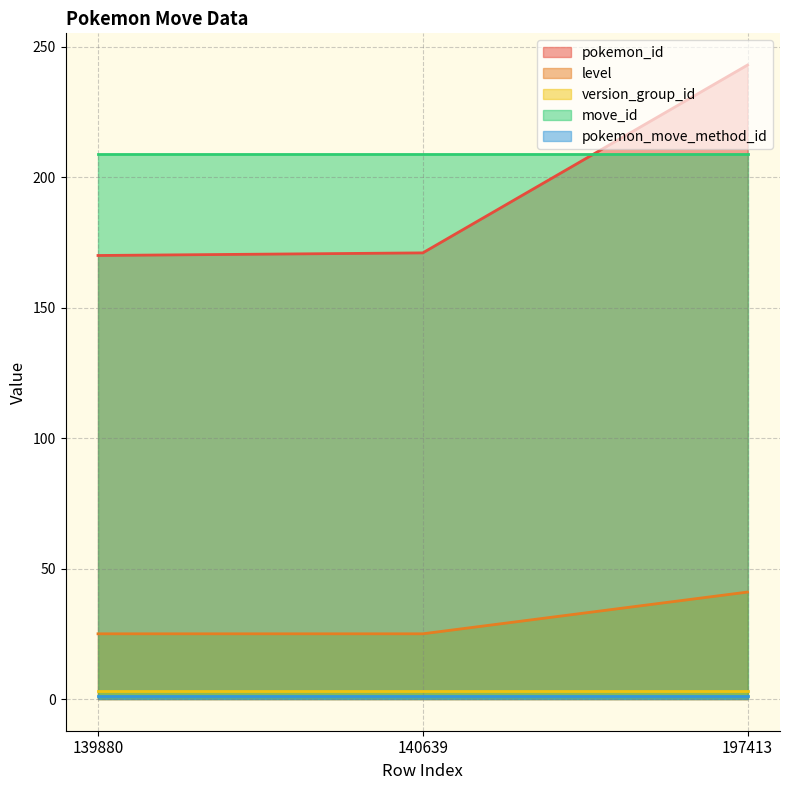

Which category has the highest value across all series?

197413